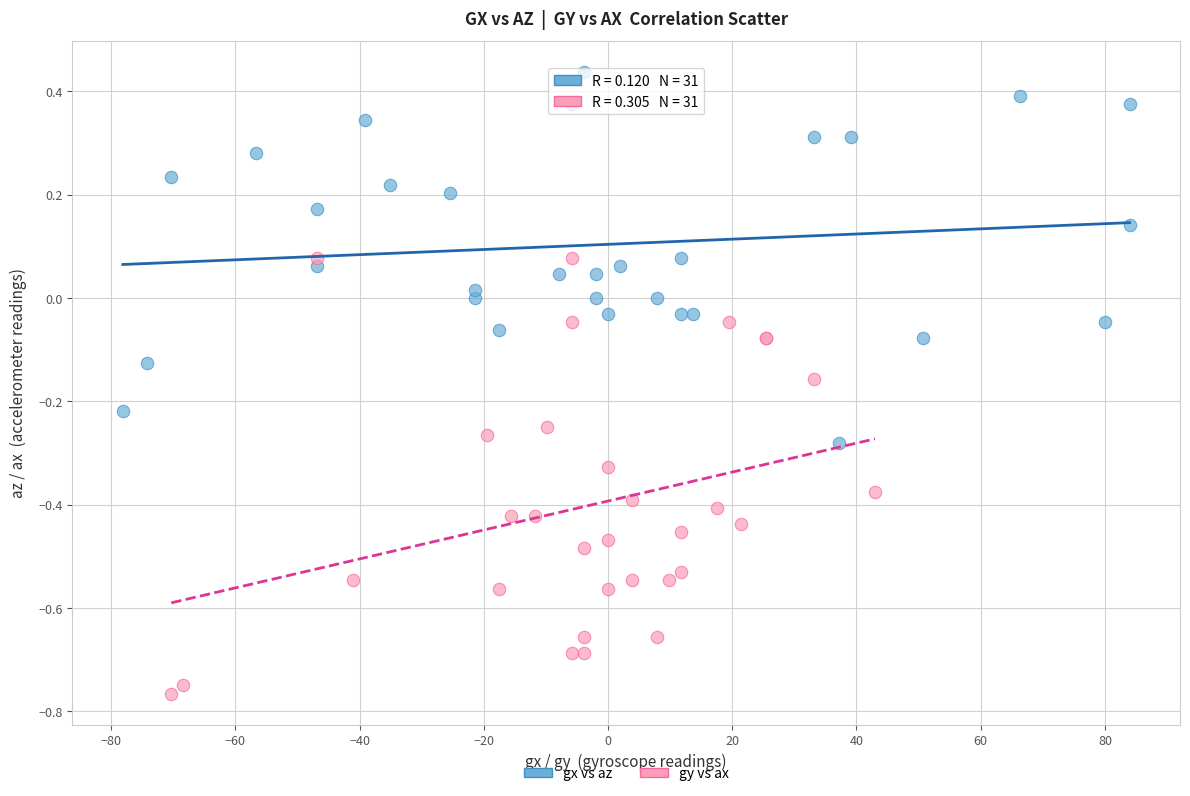

Which series reaches the maximum Y coordinate?

gx vs az